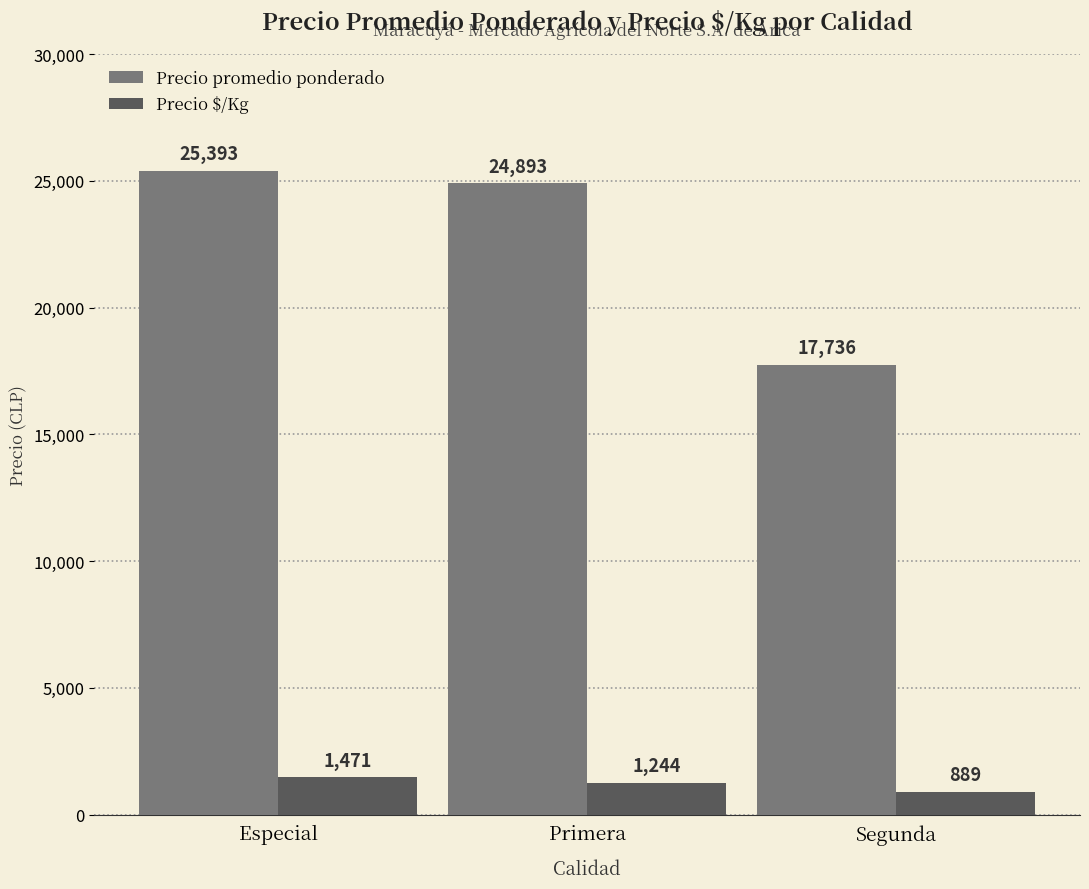

How many groups of bars are there?

3